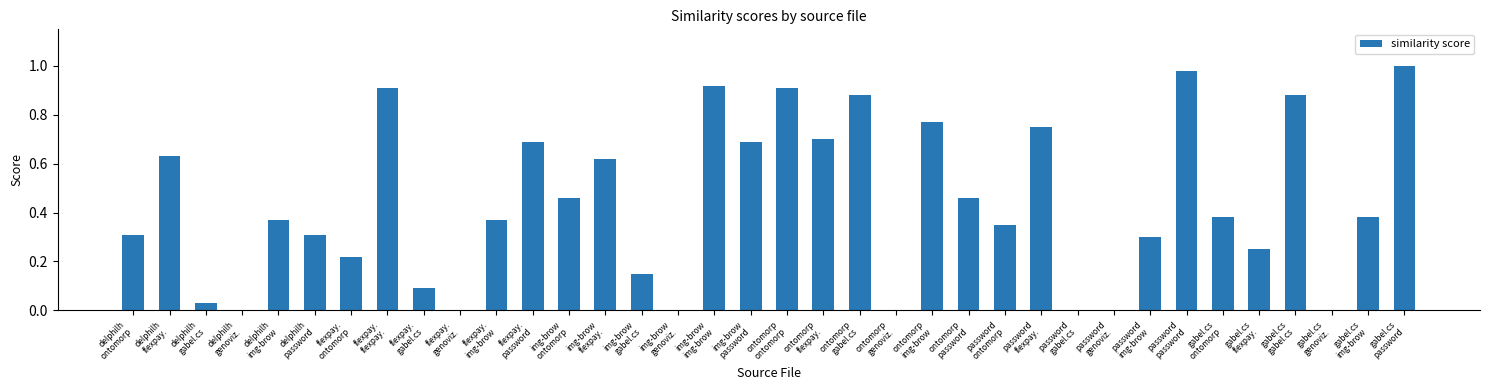

What is the sum of all values?

15.8